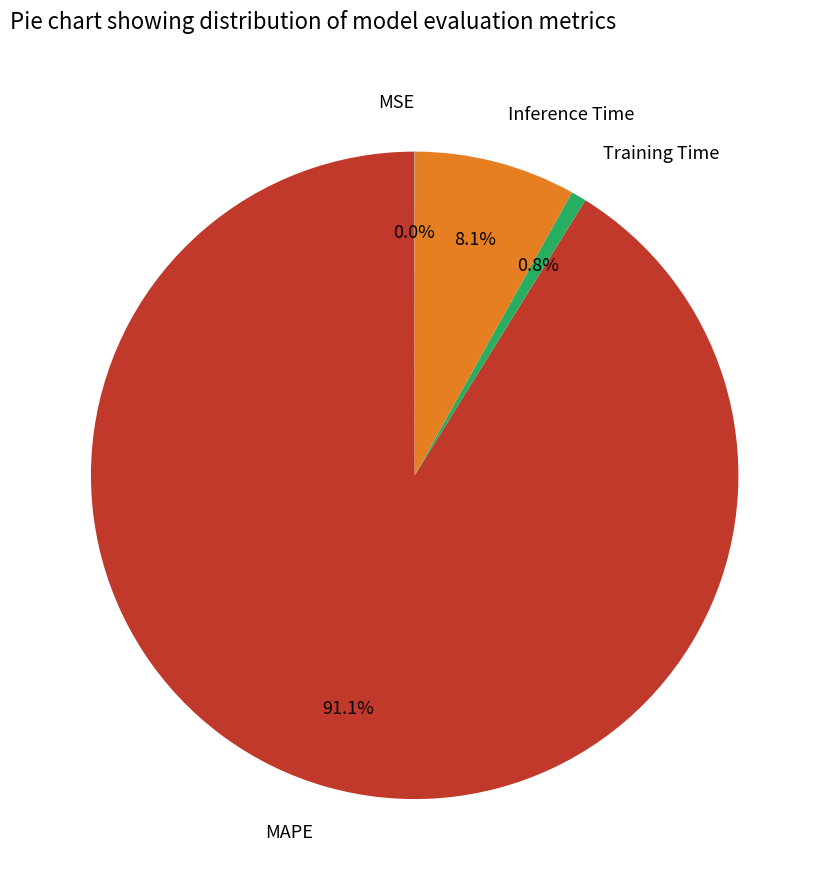

What is the largest slice in the pie chart?

MAPE